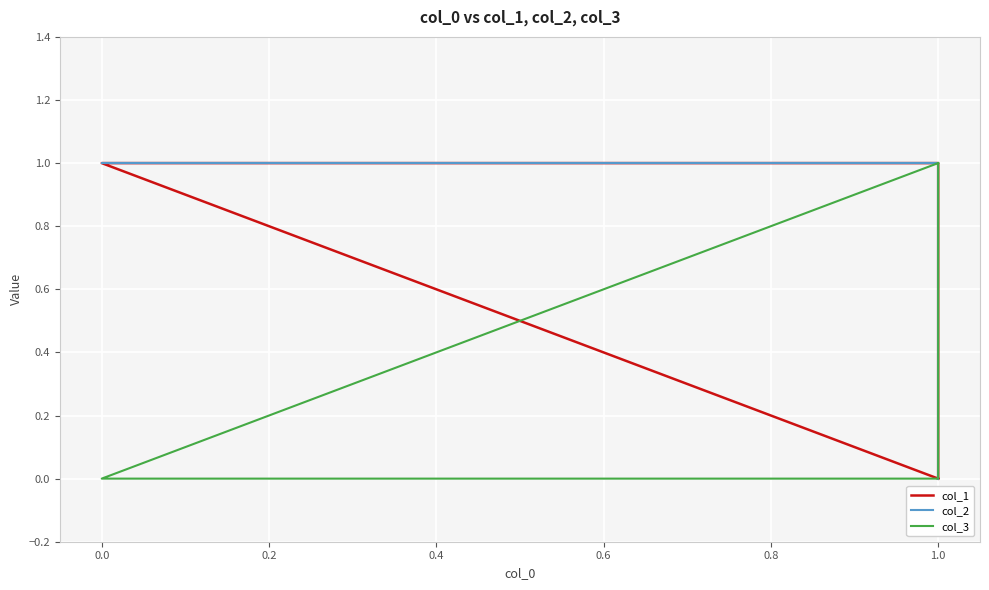

Between −0.2 and 0.2, which is larger?

0.2